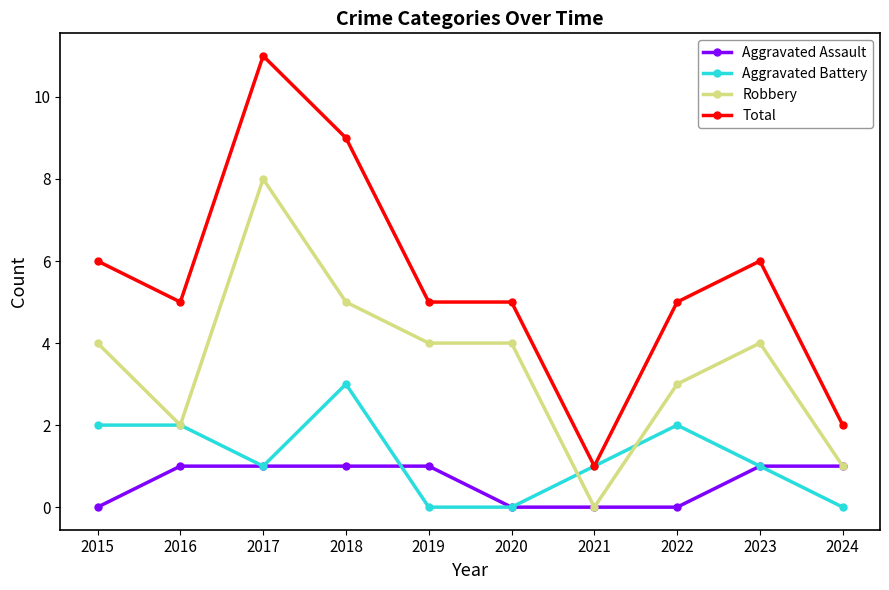

Which series has the largest total across all categories?

Total